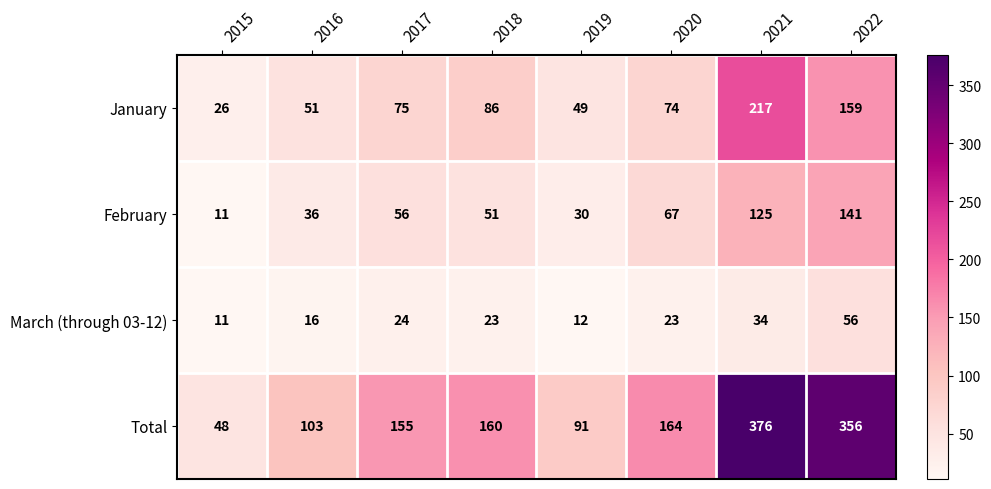

Rank the series by their average value, from highest to lowest.

Total, January, February, March (through 03-12)